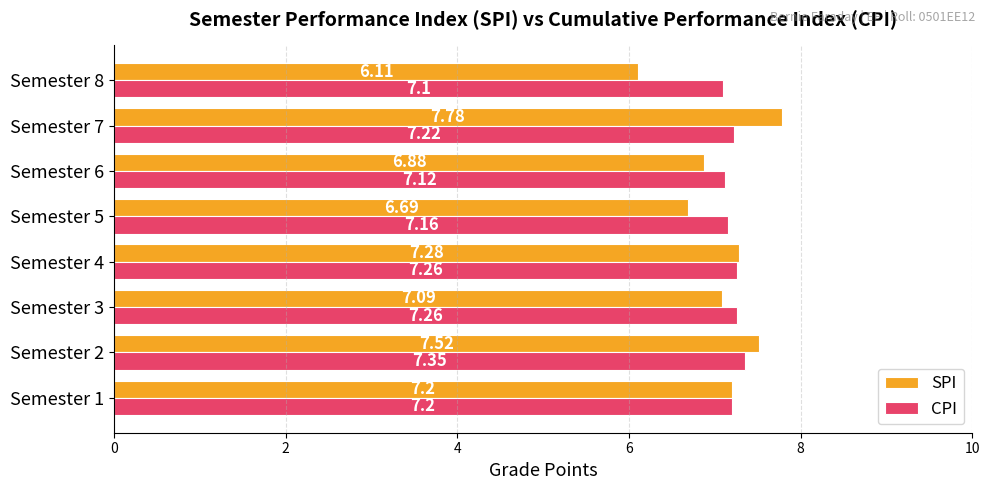

List the series in order of their peak value, lowest first.

CPI, SPI